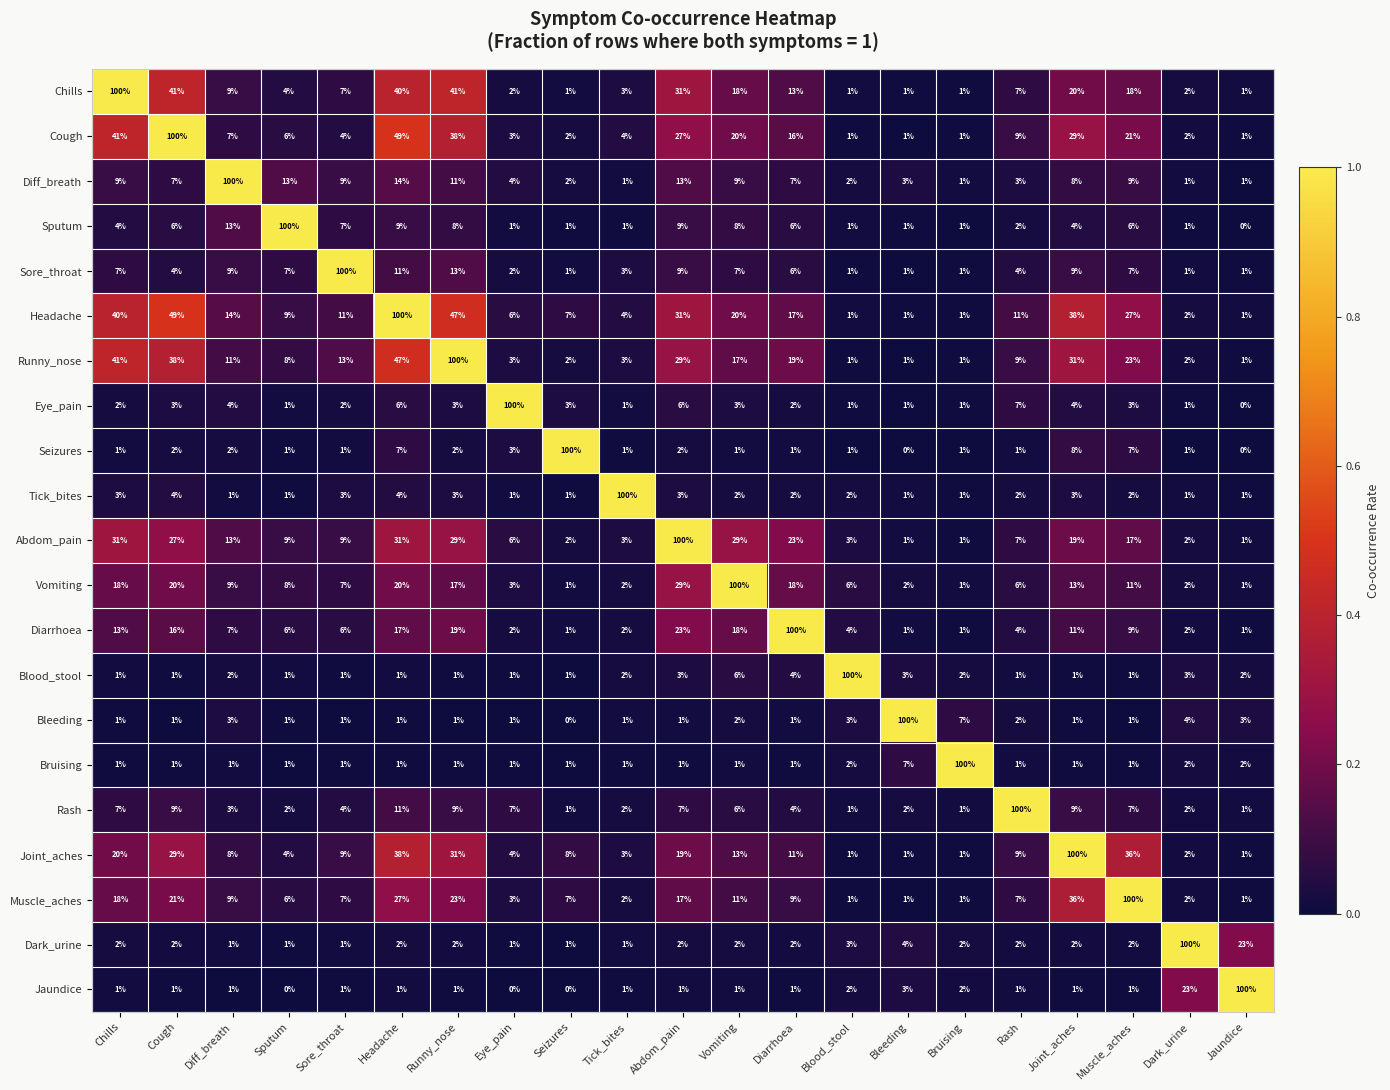

Which series has the largest total across all categories?

Headache